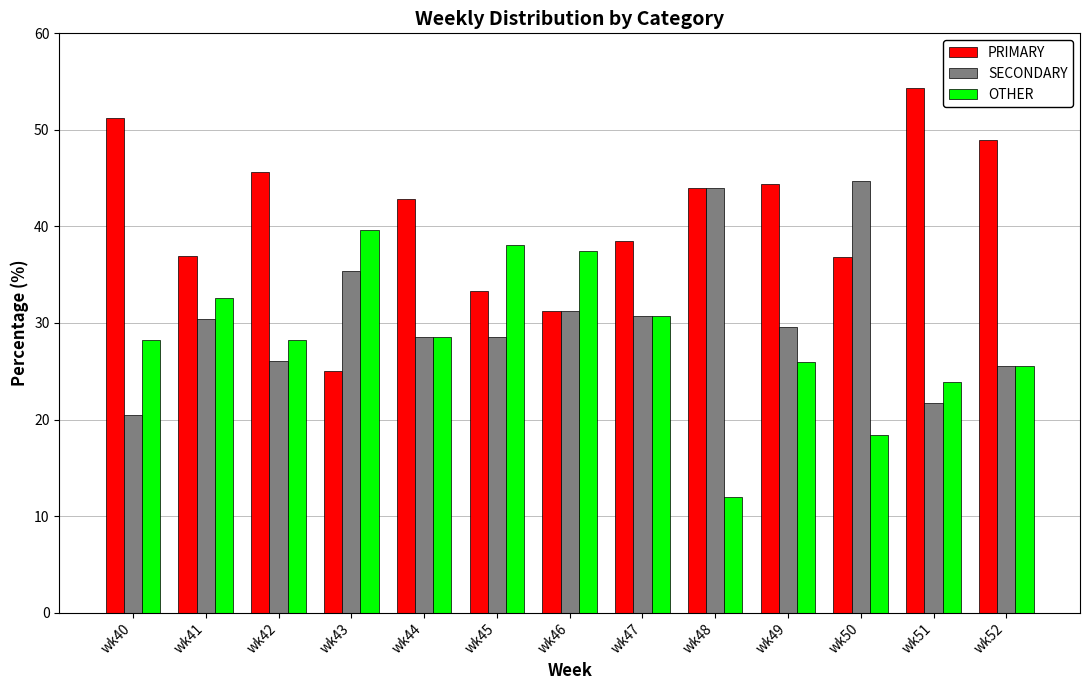

Which series has the largest total across all categories?

PRIMARY